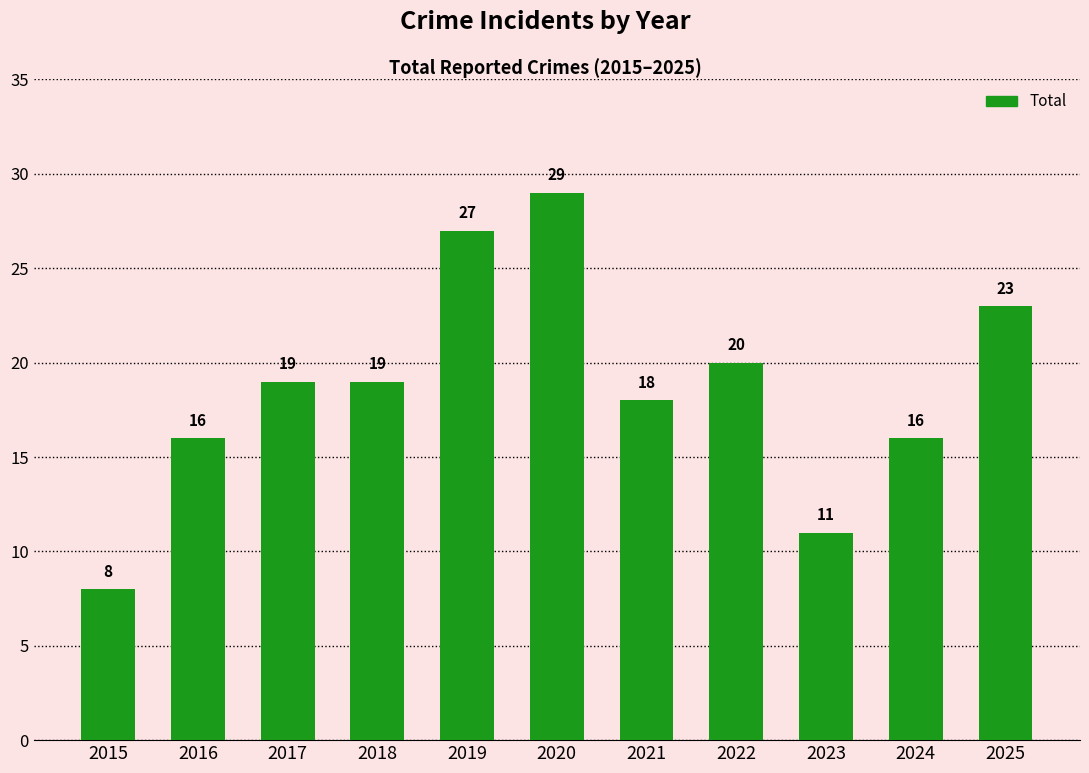

Between 2021 and 2019, which is larger?

2019